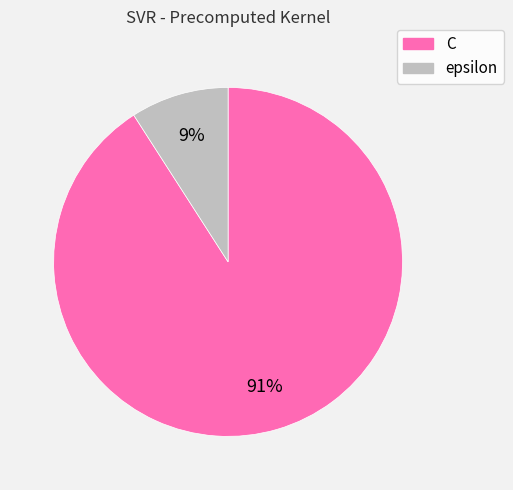

What is the largest slice in the pie chart?

C